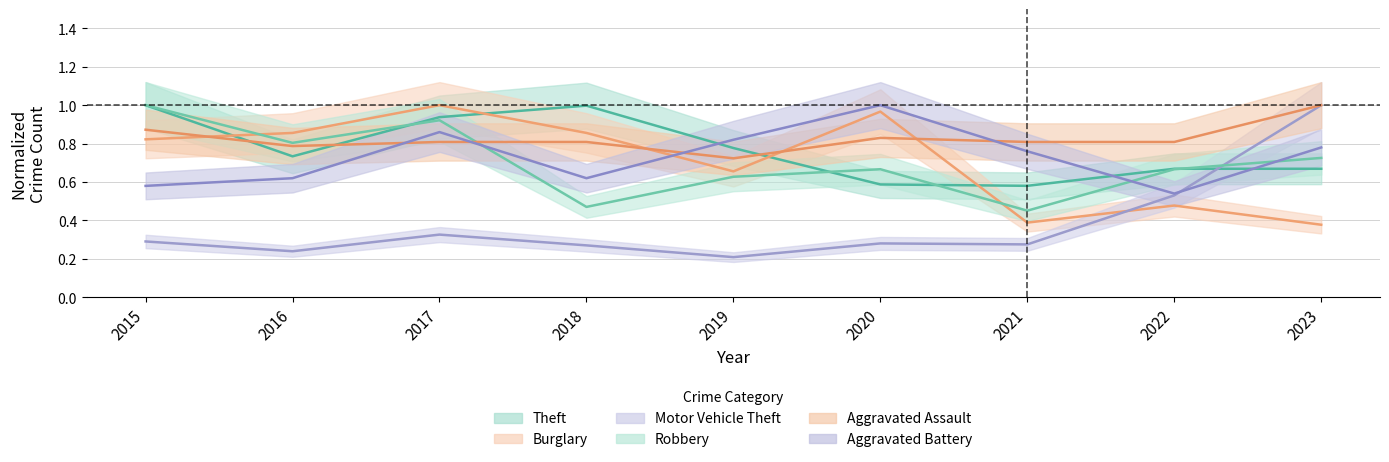

Reading left to right, what are all the values shown in this chart?

Theft: 2015=1.0	2016=0.7	2017=0.9	2018=1.0	2019=0.8	2020=0.6	2021=0.6	2022=0.7	2023=0.7
Burglary: 2015=0.8	2016=0.9	2017=1.0	2018=0.9	2019=0.7	2020=1.0	2021=0.4	2022=0.5	2023=0.4
Motor Vehicle Theft: 2015=0.3	2016=0.2	2017=0.3	2018=0.3	2019=0.2	2020=0.3	2021=0.3	2022=0.5	2023=1.0
Robbery: 2015=1.0	2016=0.8	2017=0.9	2018=0.5	2019=0.6	2020=0.7	2021=0.5	2022=0.7	2023=0.7
Aggravated Assault: 2015=0.9	2016=0.8	2017=0.8	2018=0.8	2019=0.7	2020=0.8	2021=0.8	2022=0.8	2023=1.0
Aggravated Battery: 2015=0.6	2016=0.6	2017=0.9	2018=0.6	2019=0.8	2020=1.0	2021=0.8	2022=0.5	2023=0.8